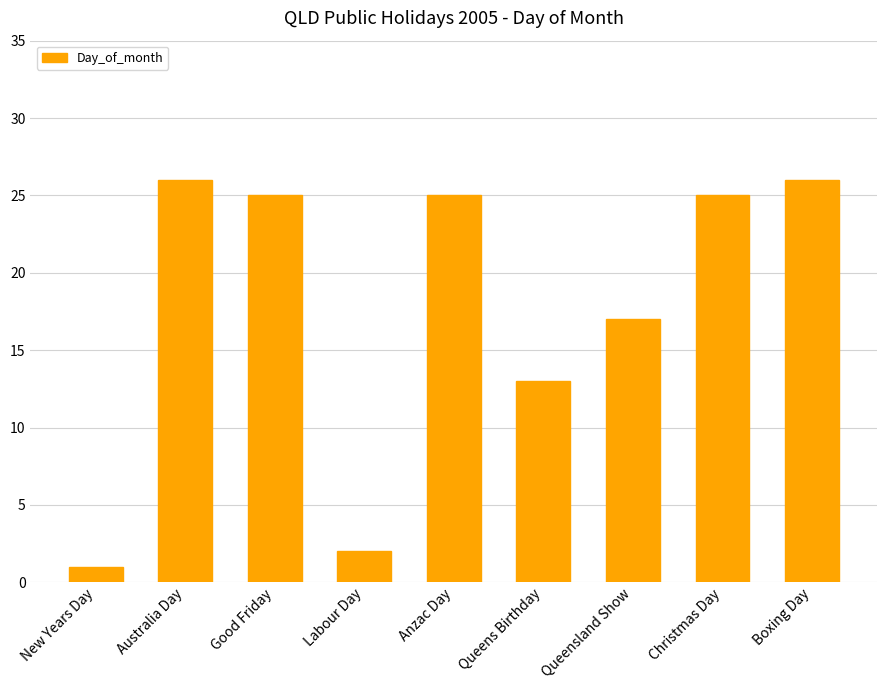

What is the label of the 6th bar from the left?

Queens Birthday